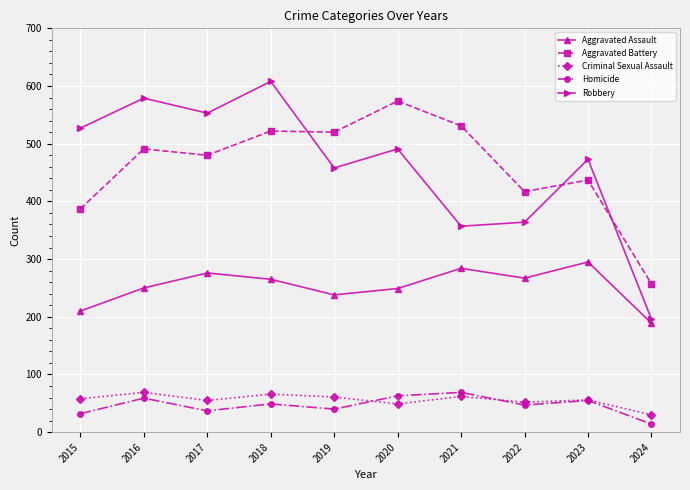

True or false: Aggravated Assault and Homicide cross at least once.

False